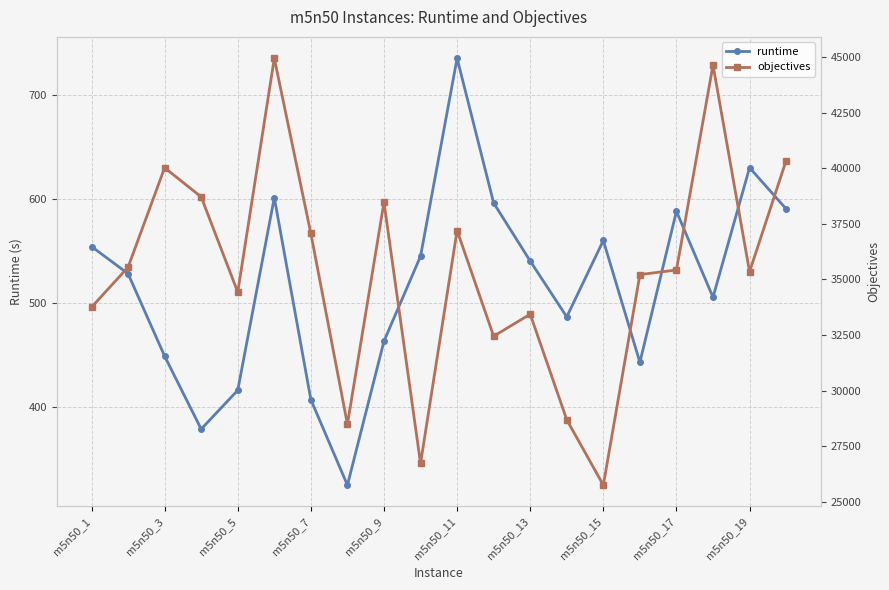

What is the lowest value of the runtime series?

325.0